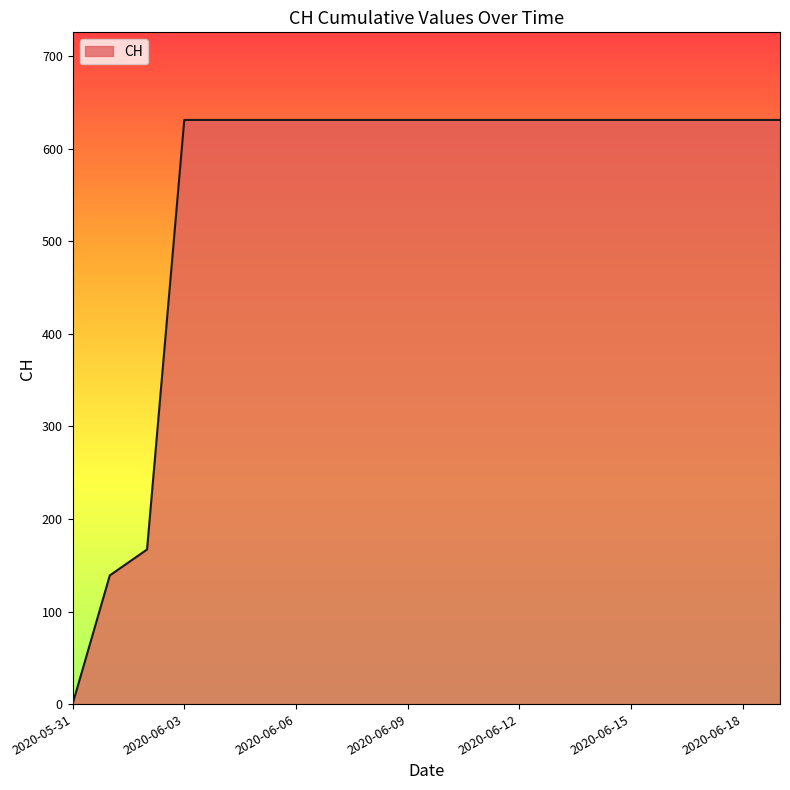

Does the chart display data point markers on the line(s)?

No